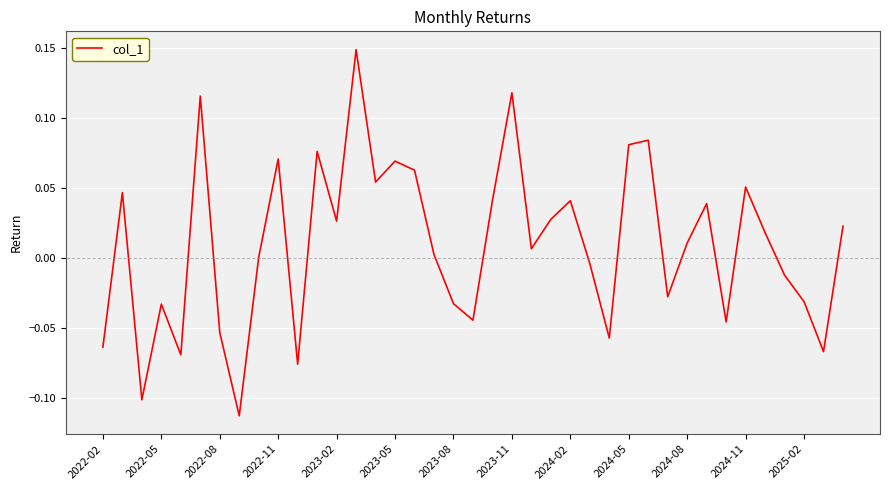

Does the chart have visible grid lines?

Yes